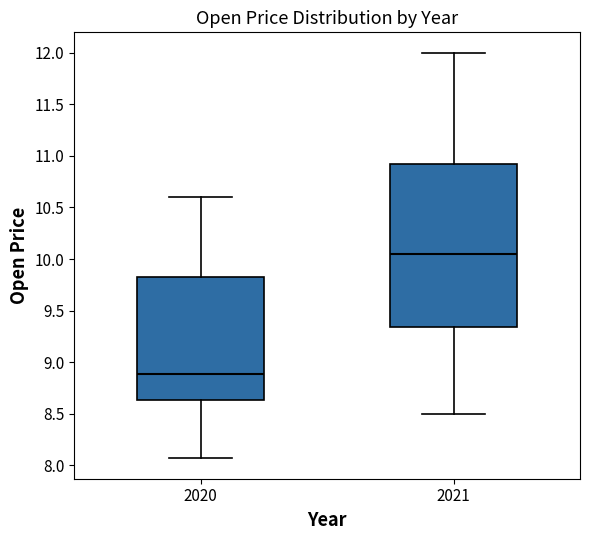

Which box's median line is the lowest?

2020